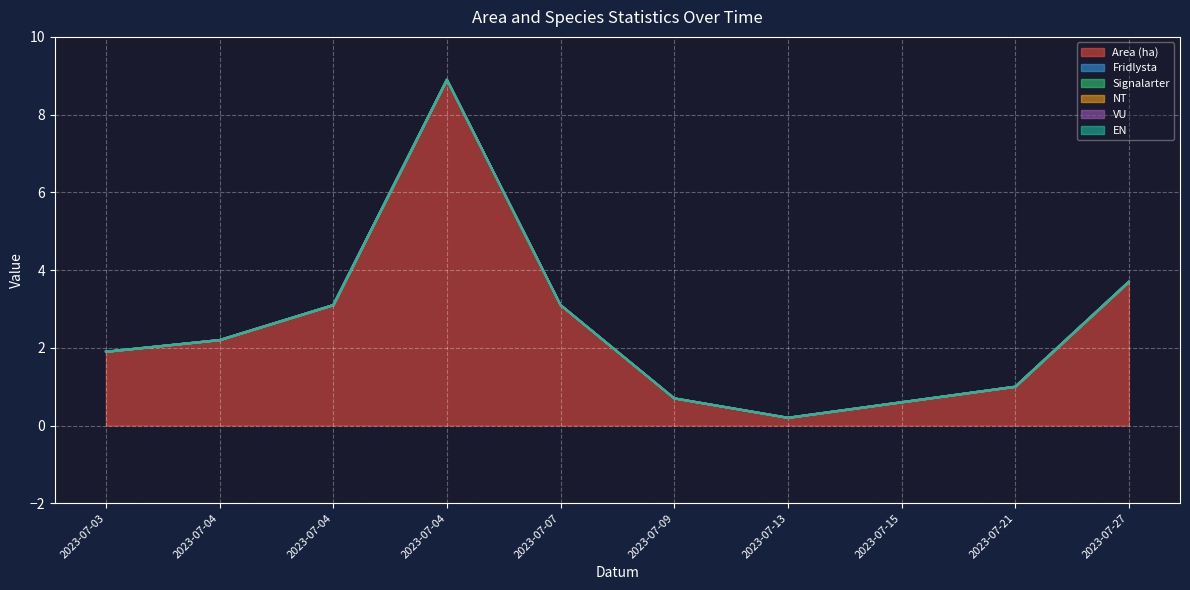

Between 2023-07-13 and 2023-07-04, which is larger?

2023-07-04